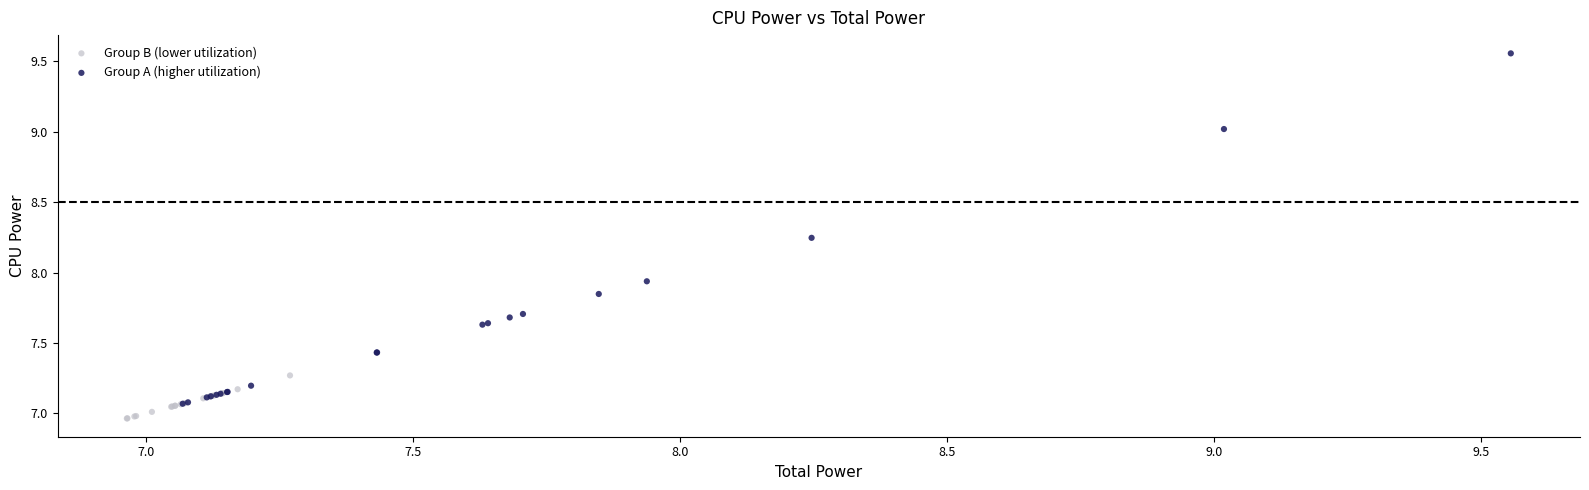

Which series contains the highest Y value?

Group A (higher utilization)